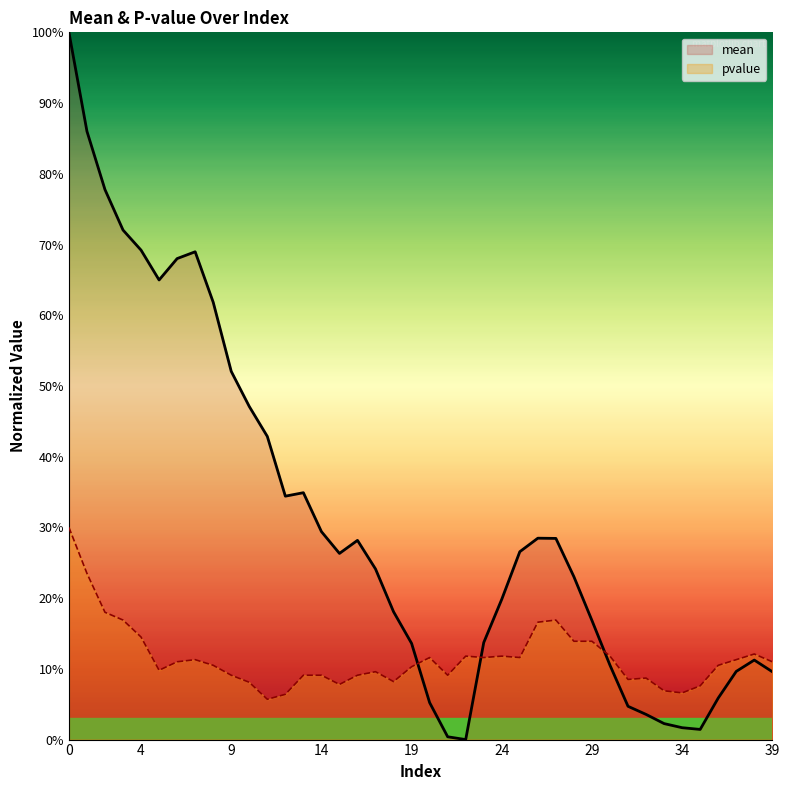

What is the sum of all pvalue values?

4.6